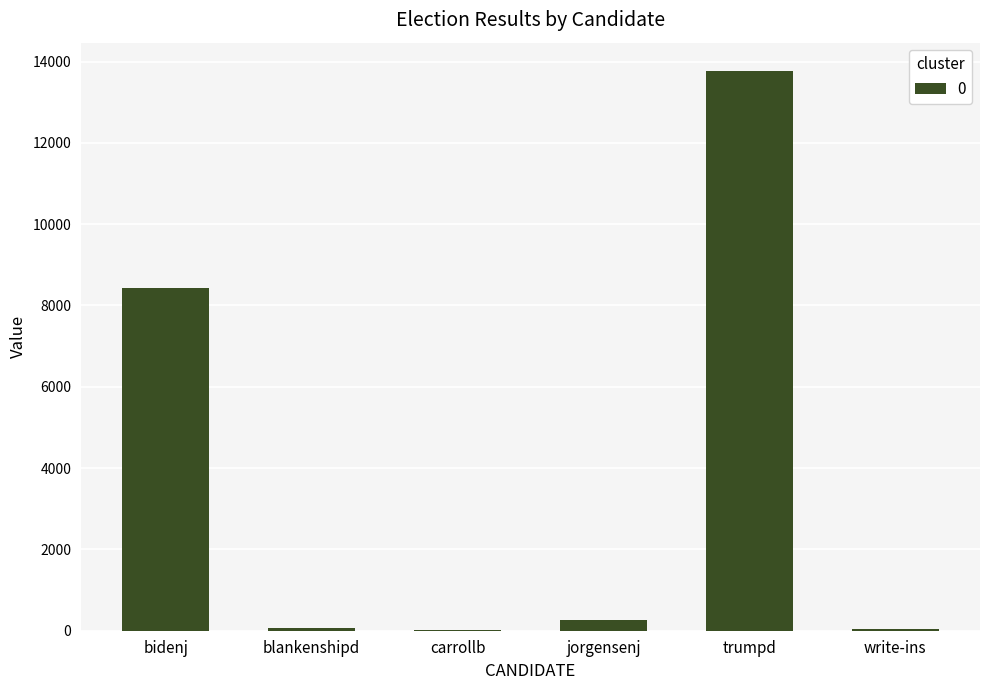

The value at bidenj is 4262. True or false?

False